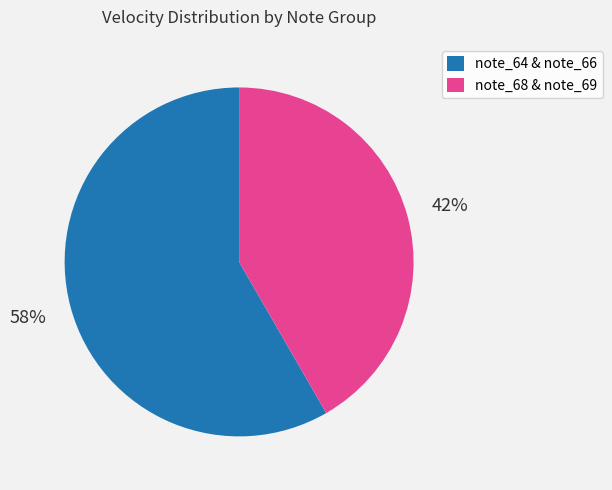

Does any single category account for the majority?

Yes